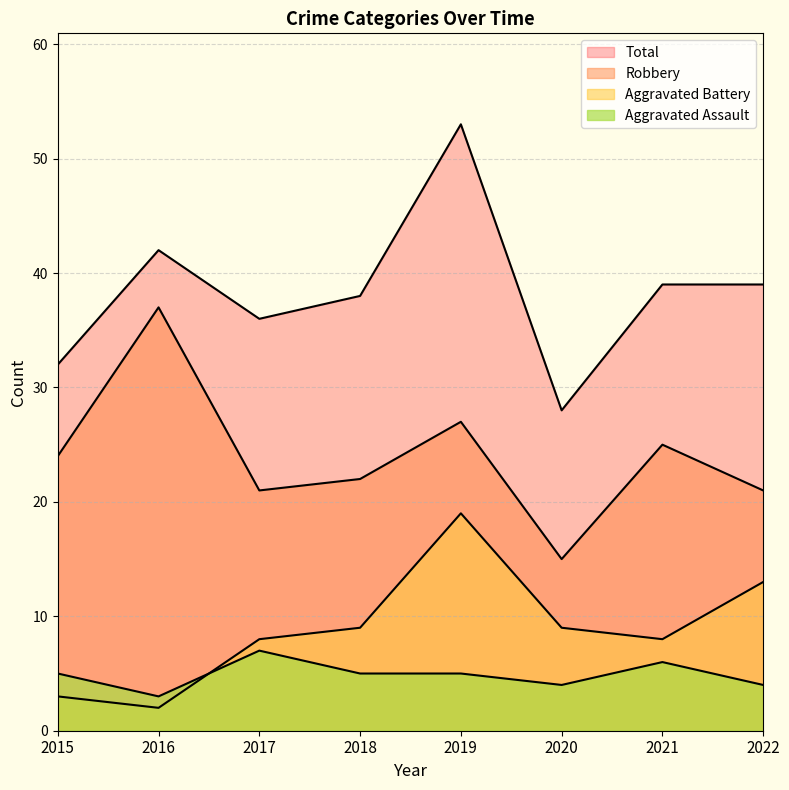

True or false: Aggravated Battery and Total intersect in this chart.

False